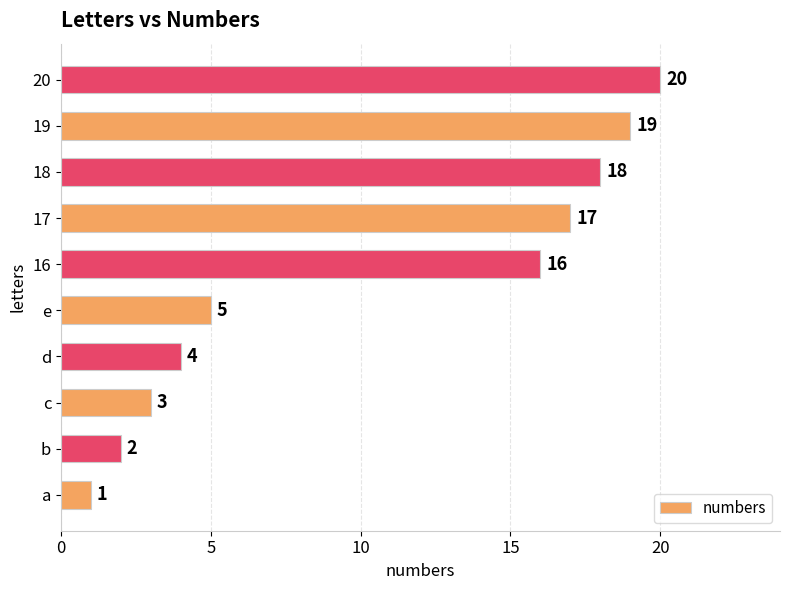

How many categories are shown in the chart?

10